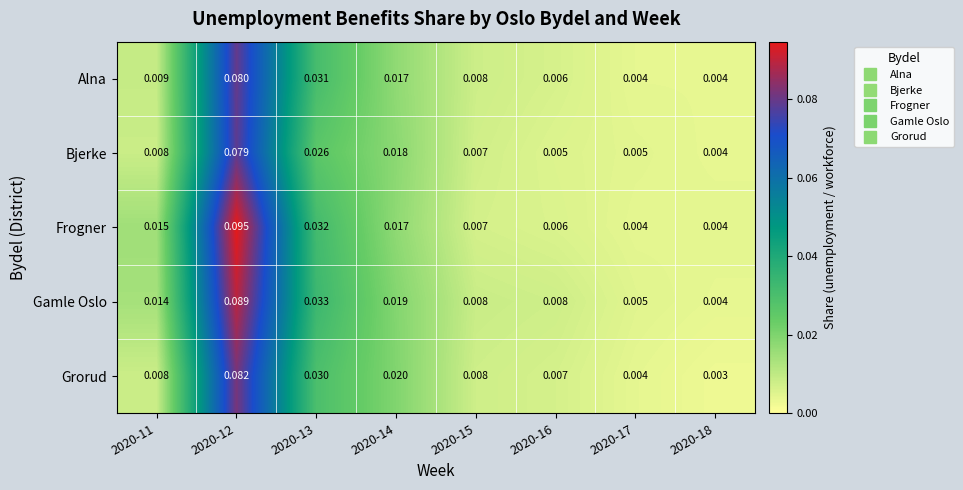

List the series in order of their peak value, lowest first.

Bjerke, Alna, Grorud, Gamle Oslo, Frogner